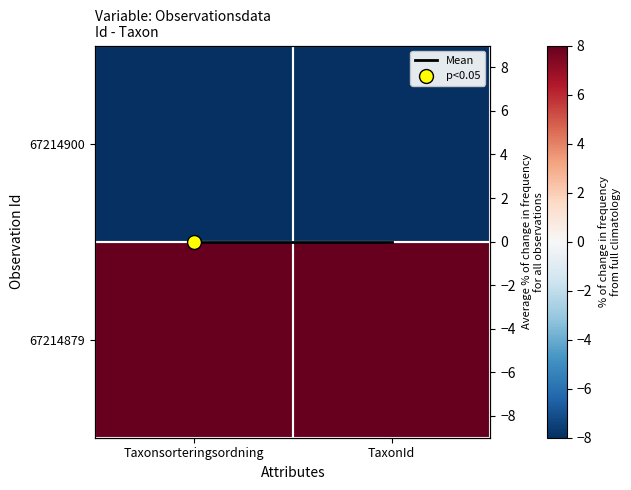

Rank the series by their maximum value, from highest to lowest.

67214879, Mean, 67214900